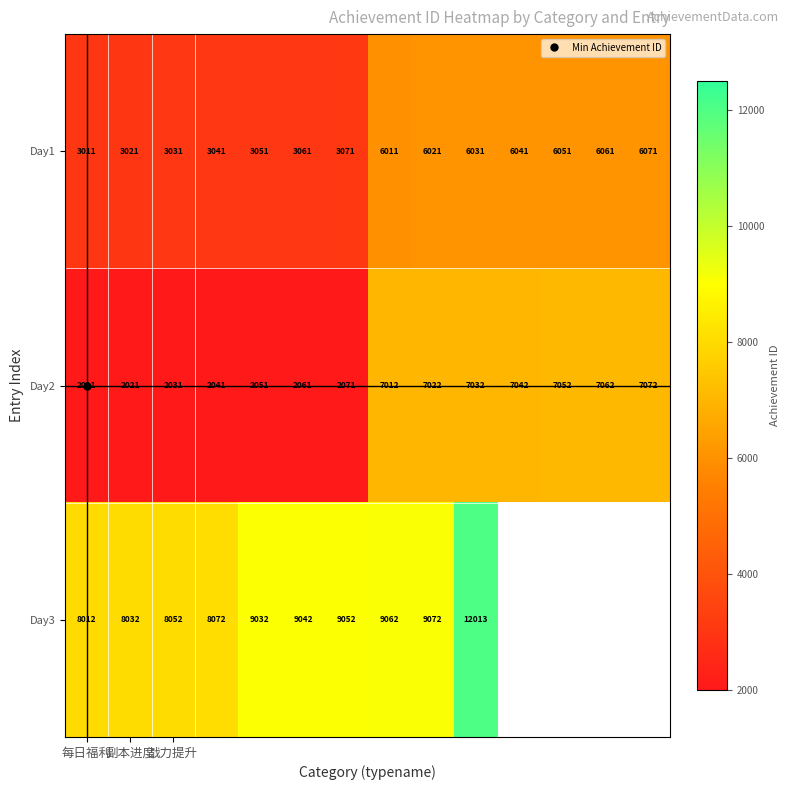

What is the maximum value for Day2?

7072.0